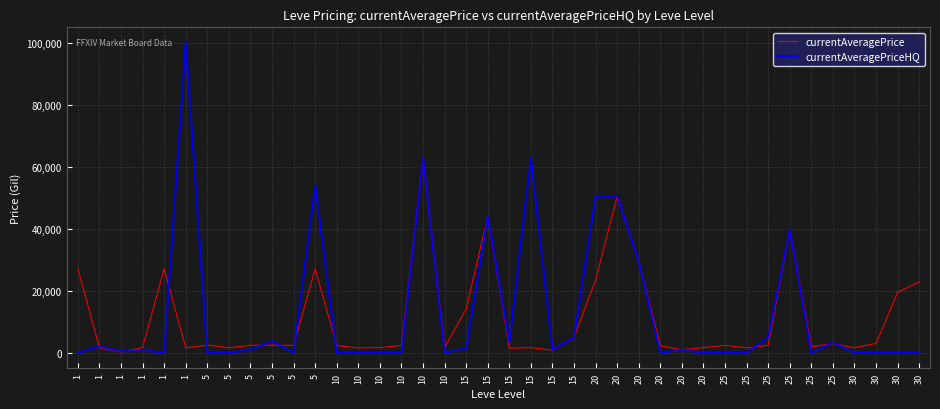

At which label does currentAveragePrice first exceed 2397?

1